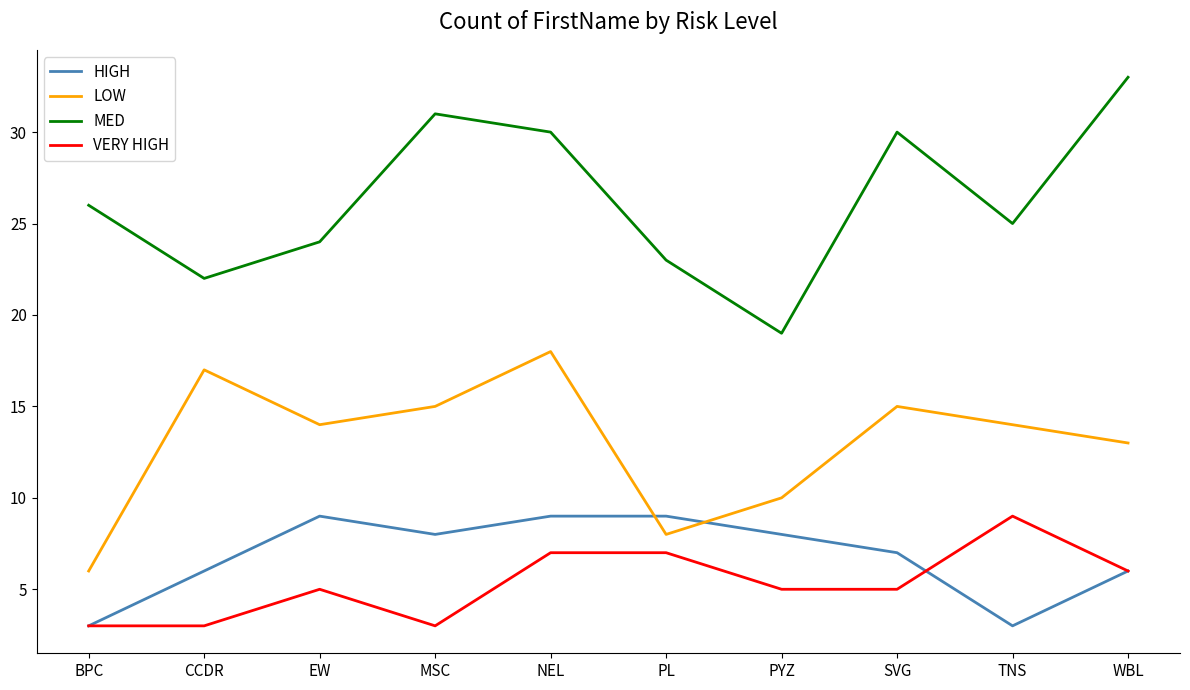

What position from the left is MSC?

4